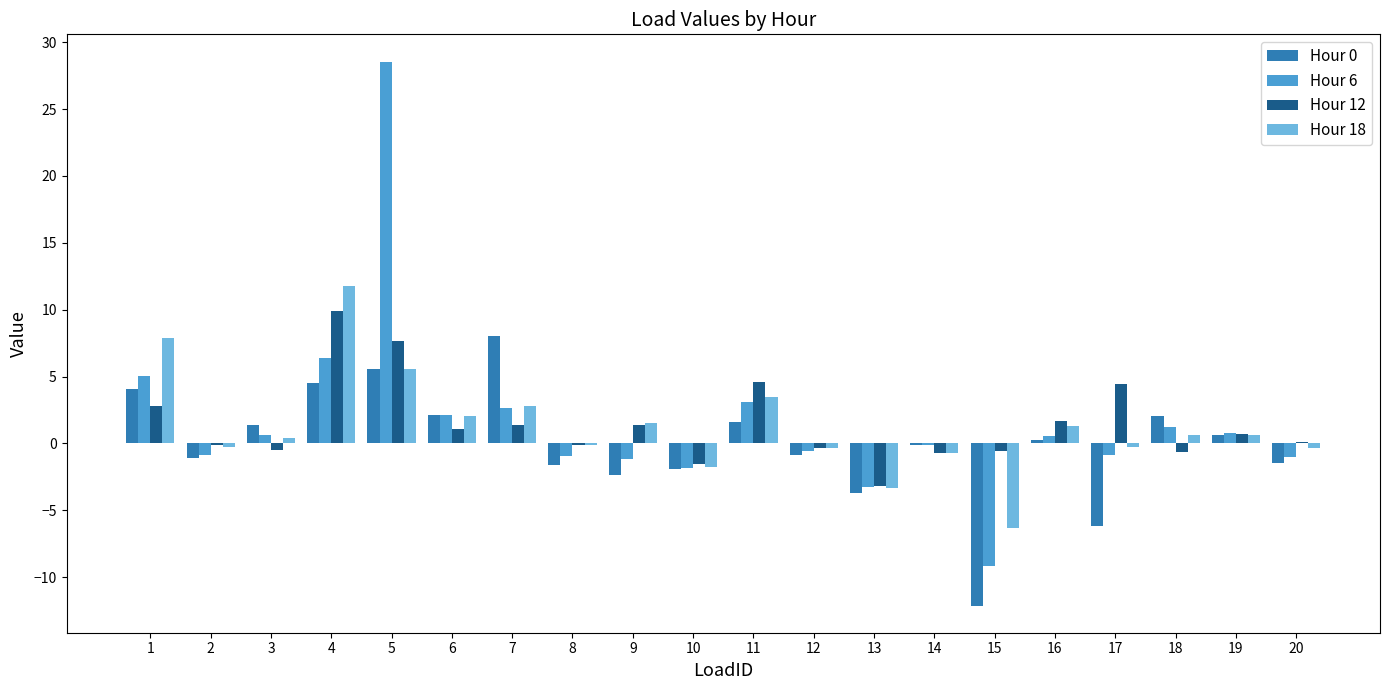

Is the value of Hour 12 at 17 greater than the value of Hour 6 at 3?

Yes